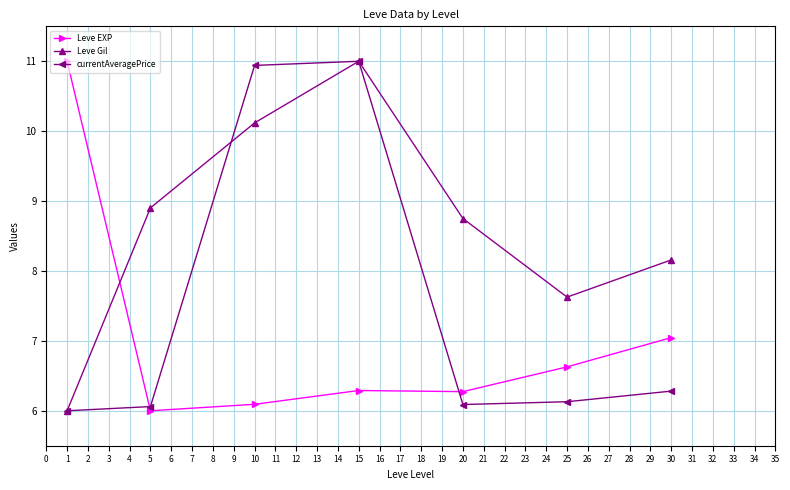

True or false: currentAveragePrice and Leve EXP cross at least once.

True